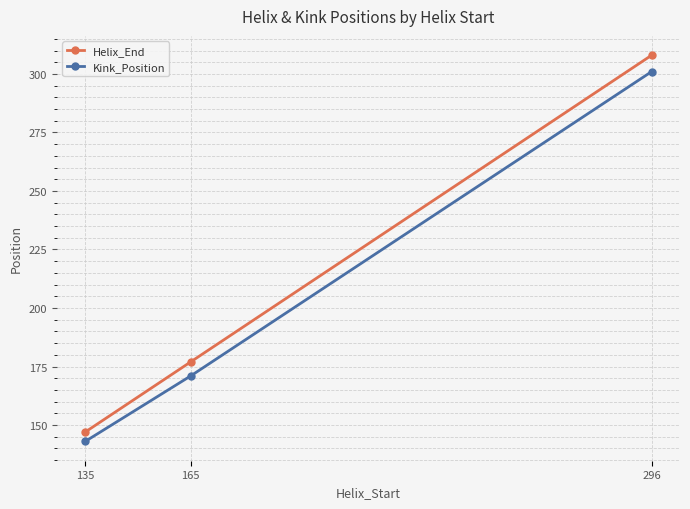

At how many categories does at least one series exceed 297?

1